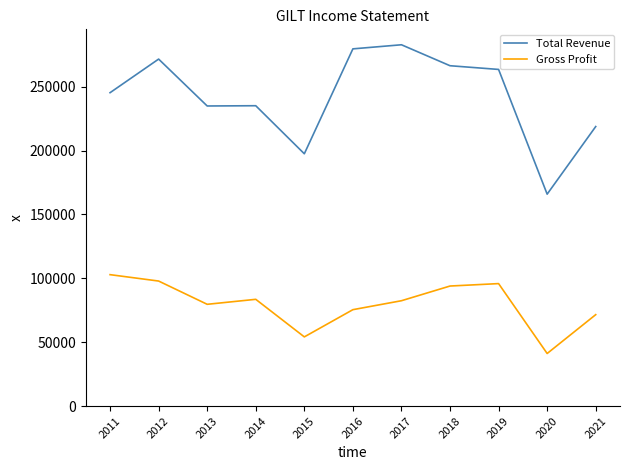

True or false: Total Revenue and Gross Profit cross at least once.

False